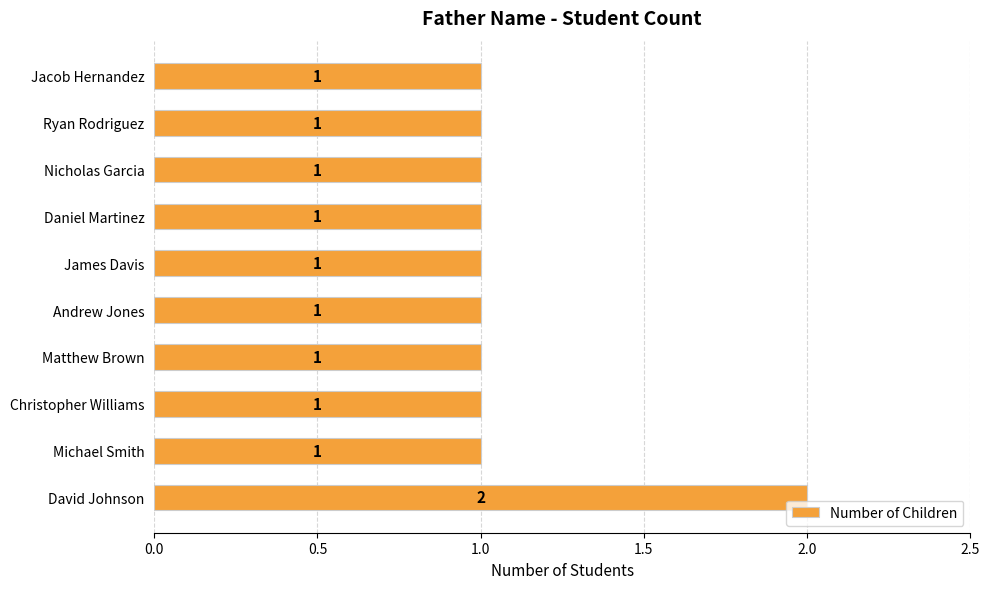

Approximately how many times larger is the value at Ryan Rodriguez compared to Nicholas Garcia?

1.0